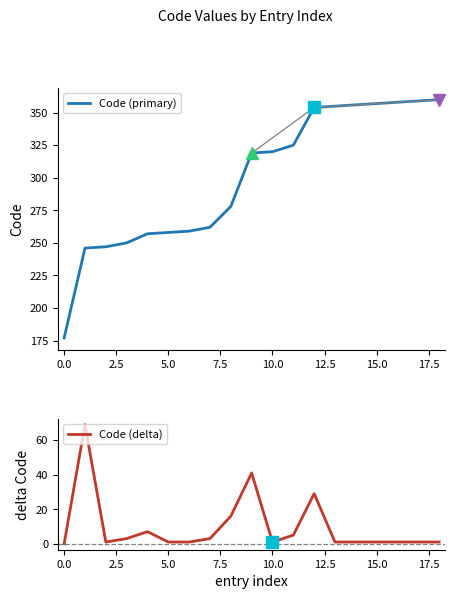

What is the maximum value for Code (delta)?

69